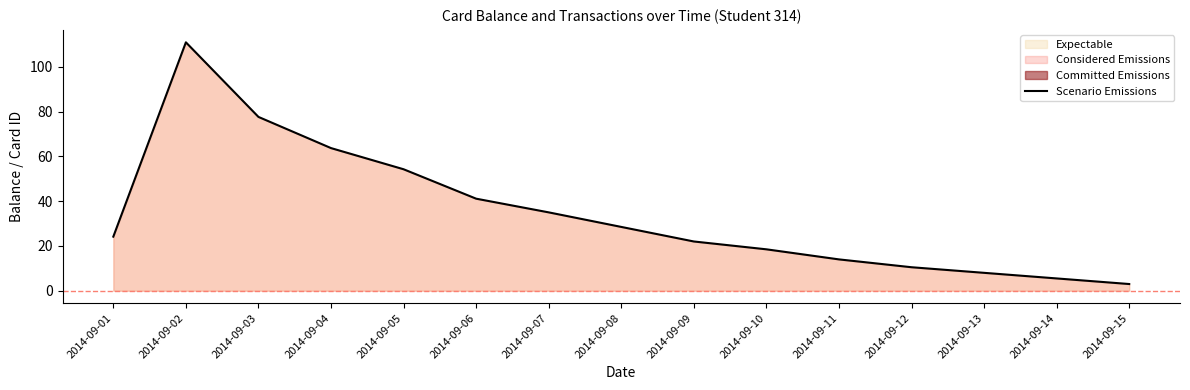

What is the difference between the maximum and minimum values?

107.9